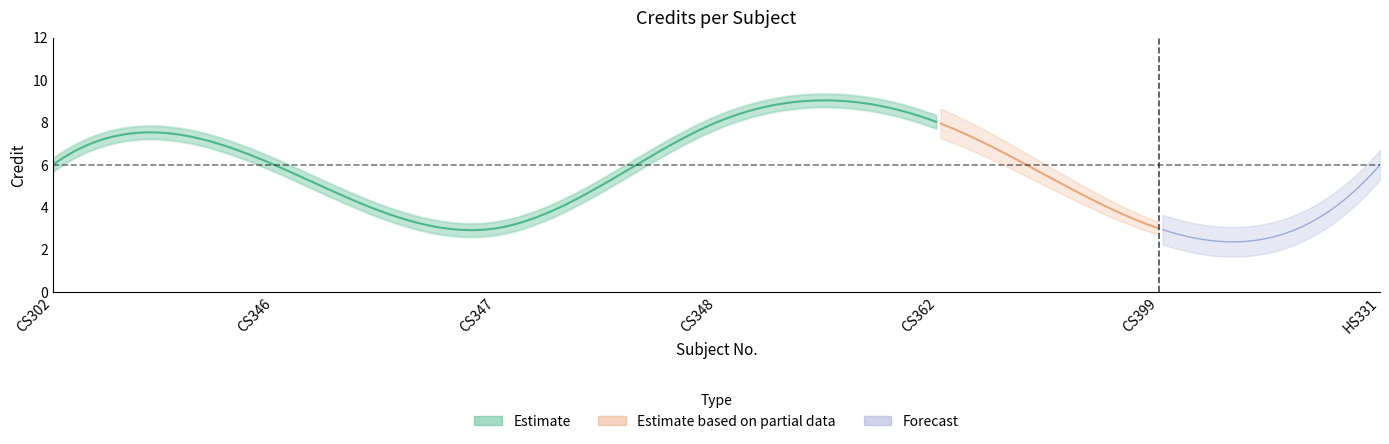

Approximately how many times larger is the value at CS302 compared to CS362?

0.8